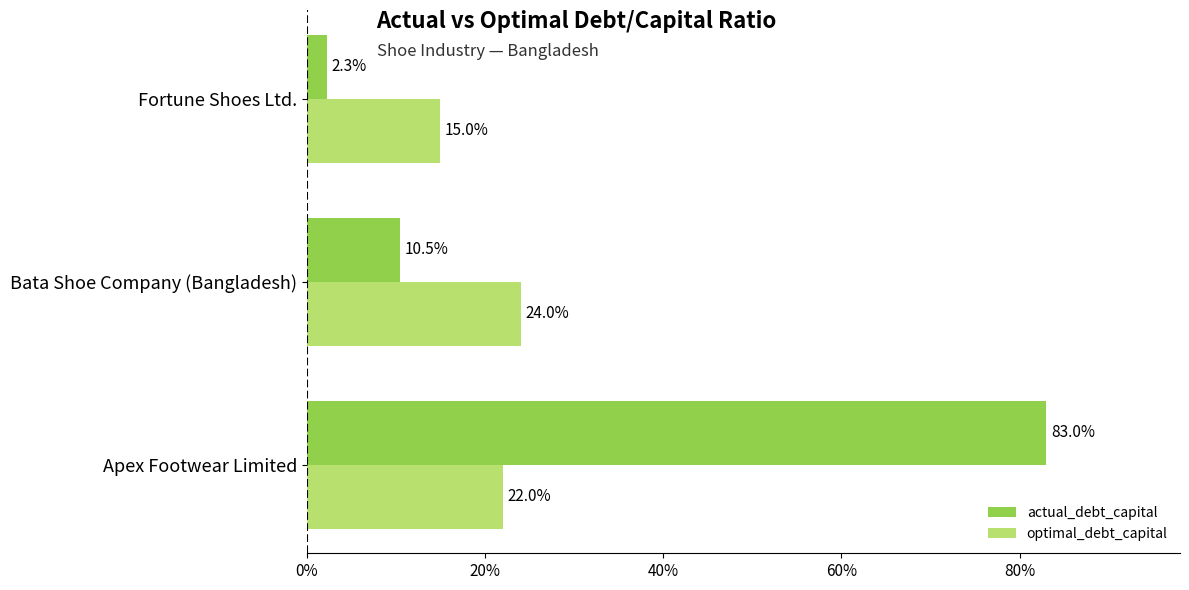

Reading left to right, extract all data points from this chart.

actual_debt_capital: 0.8	0.1	0.0
optimal_debt_capital: 0.2	0.2	0.1